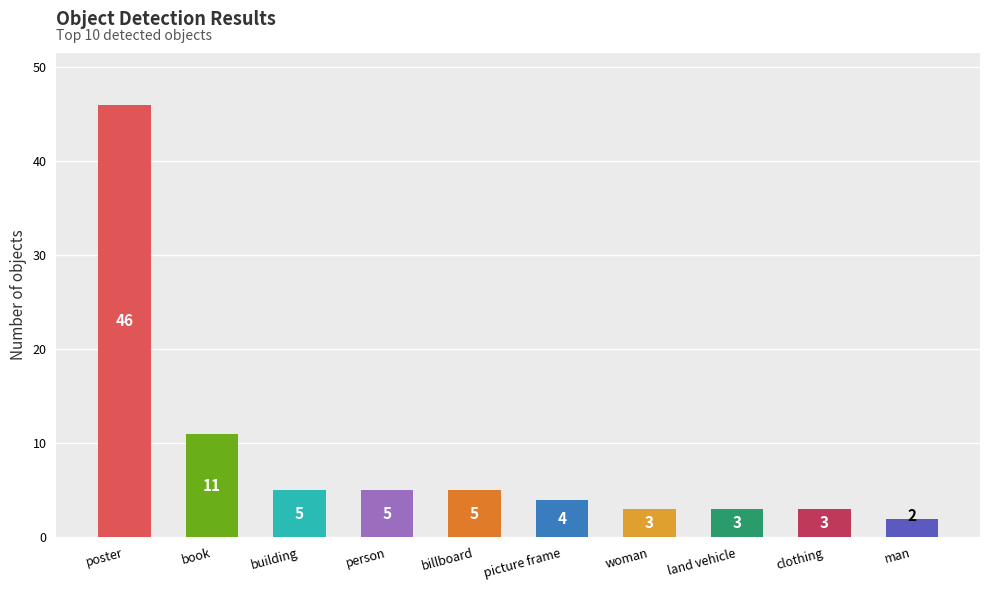

Reading left to right, extract all data points from this chart.

poster=46	book=11	building=5	person=5	billboard=5	picture frame=4	woman=3	land vehicle=3	clothing=3	man=2